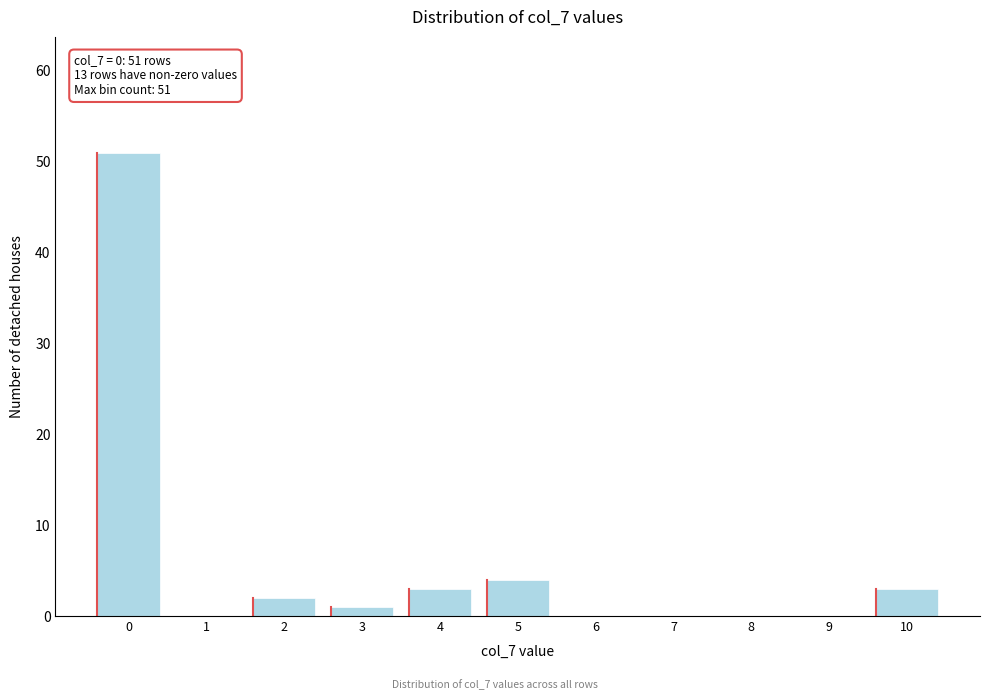

Reading left to right, transcribe all the data shown in this chart.

0=51	1=0	2=2	3=1	4=3	5=4	6=0	7=0	8=0	9=0	10=3